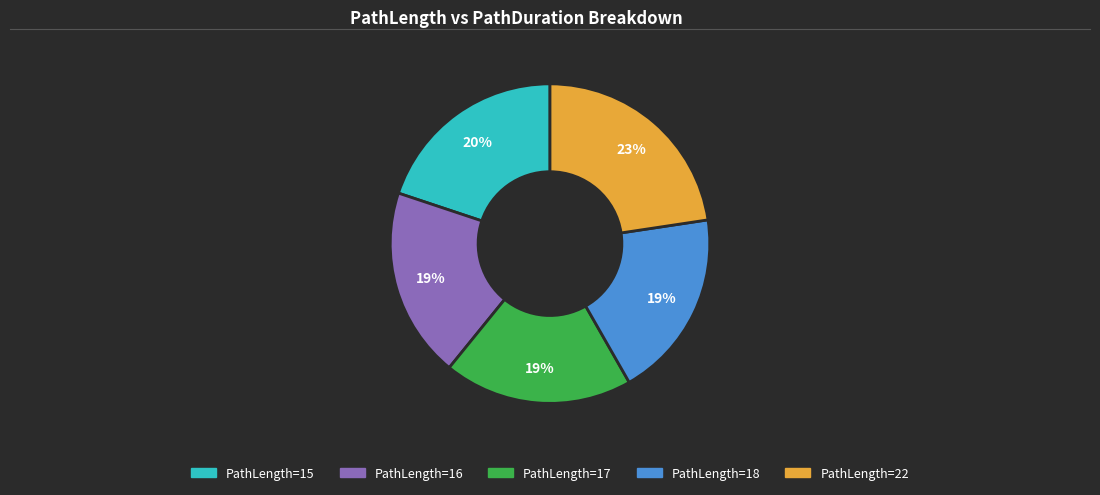

Does any single category account for the majority?

No